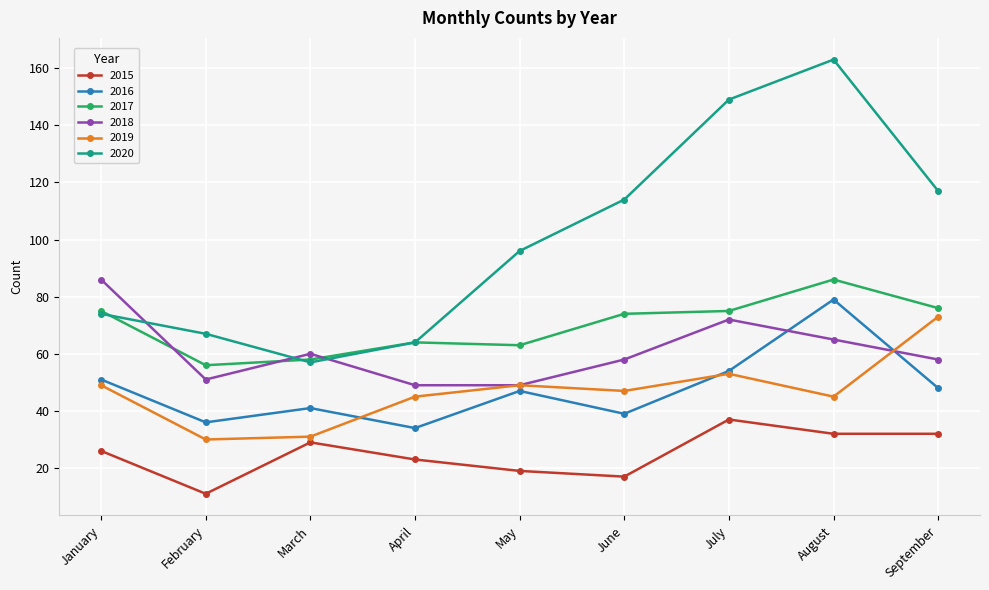

At June, list the series in order from largest to smallest.

2020, 2017, 2018, 2019, 2016, 2015